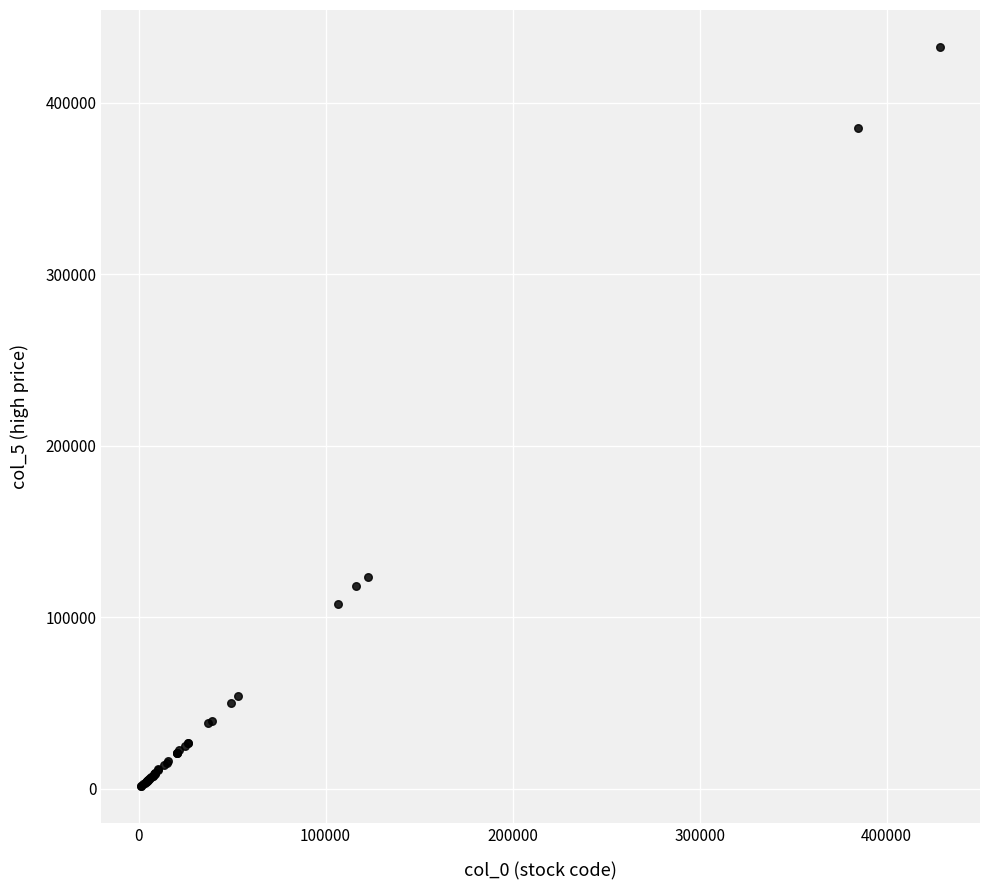

What Y value in the scatter plot is closest to 216957?

123500